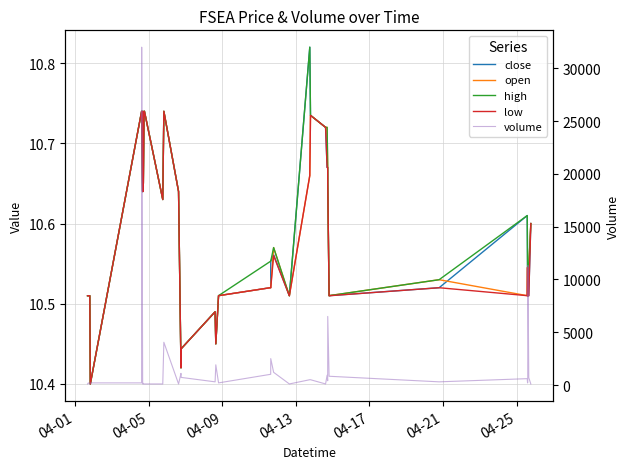

Reading right to left, what are all the values shown in this chart?

close: 10.6	10.5	10.5	10.5	10.5	10.5	10.6	10.5	10.5	10.7	10.7	10.7	10.7	10.7	10.8	10.5	10.6	10.6	10.5	10.5	10.4	10.5	10.4	10.4	10.6	10.7	10.6	10.7	10.7	10.7	10.7	10.6	10.7	10.6	10.7	10.7	10.4	10.5	10.5	10.5
open: 10.6	10.5	10.5	10.5	10.5	10.5	10.5	10.5	10.5	10.7	10.7	10.7	10.7	10.7	10.7	10.5	10.6	10.5	10.5	10.5	10.4	10.5	10.4	10.4	10.6	10.7	10.6	10.7	10.7	10.7	10.7	10.6	10.7	10.6	10.7	10.7	10.4	10.5	10.5	10.5
high: 10.6	10.5	10.5	10.5	10.5	10.5	10.6	10.5	10.5	10.7	10.7	10.7	10.7	10.7	10.8	10.5	10.6	10.6	10.6	10.5	10.4	10.5	10.4	10.4	10.6	10.7	10.6	10.7	10.7	10.7	10.7	10.6	10.7	10.6	10.7	10.7	10.4	10.5	10.5	10.5
low: 10.6	10.5	10.5	10.5	10.5	10.5	10.5	10.5	10.5	10.7	10.7	10.7	10.7	10.7	10.7	10.5	10.6	10.5	10.5	10.5	10.4	10.5	10.4	10.4	10.6	10.7	10.6	10.7	10.7	10.7	10.7	10.6	10.7	10.6	10.7	10.7	10.4	10.5	10.5	10.5
volume: 100.0	700.0	11333.0	300.0	200.0	200.0	600.0	300.0	828.0	6494.0	406.0	925.0	100.0	500.0	500.0	100.0	1200.0	2500.0	1014.0	200.0	1912.0	300.0	719.0	1100.0	100.0	4048.0	100.0	100.0	100.0	100.0	100.0	100.0	200.0	130.0	32000.0	200.0	200.0	100.0	200.0	100.0